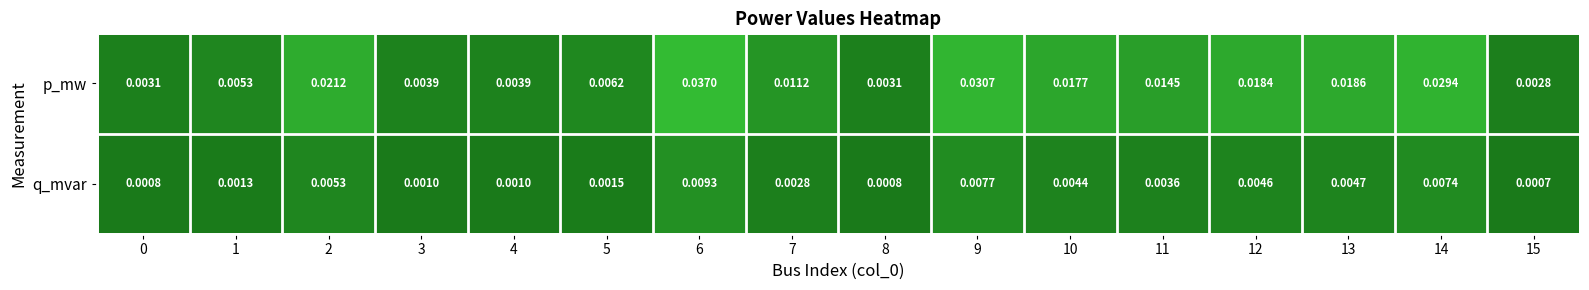

Which series has the largest total across all categories?

p_mw